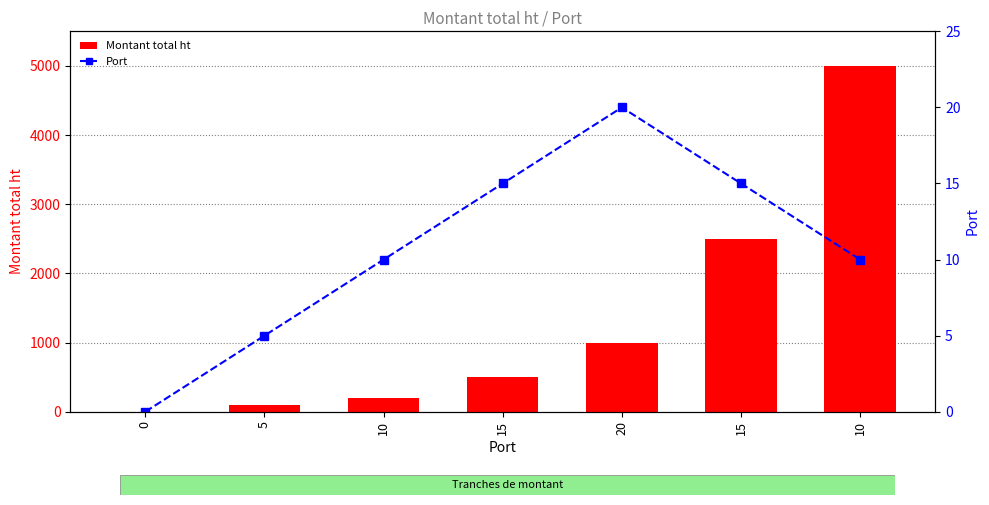

Reading left to right, transcribe all the data shown in this chart.

Montant total ht: 0=0	5=100	10=200	15=500	20=1000	15=2500	10=5000
Port: 0=0	5=5	10=10	15=15	20=20	15=15	10=10